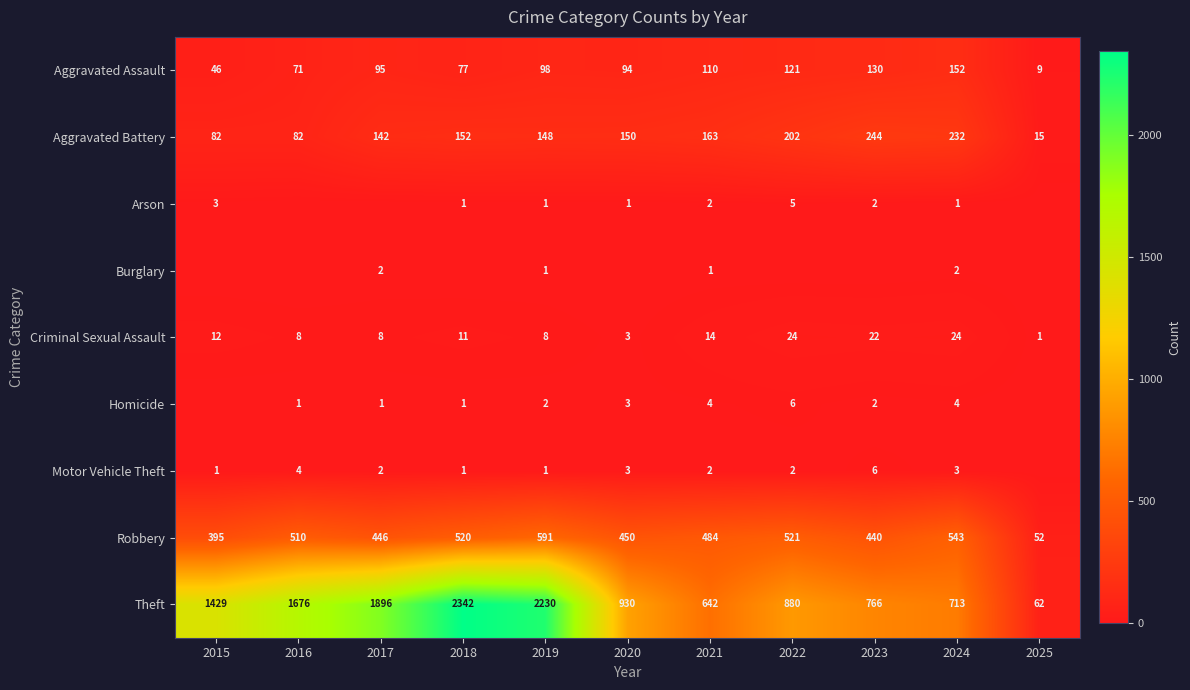

True or false: Criminal Sexual Assault has a value of 24 at 2024.

True